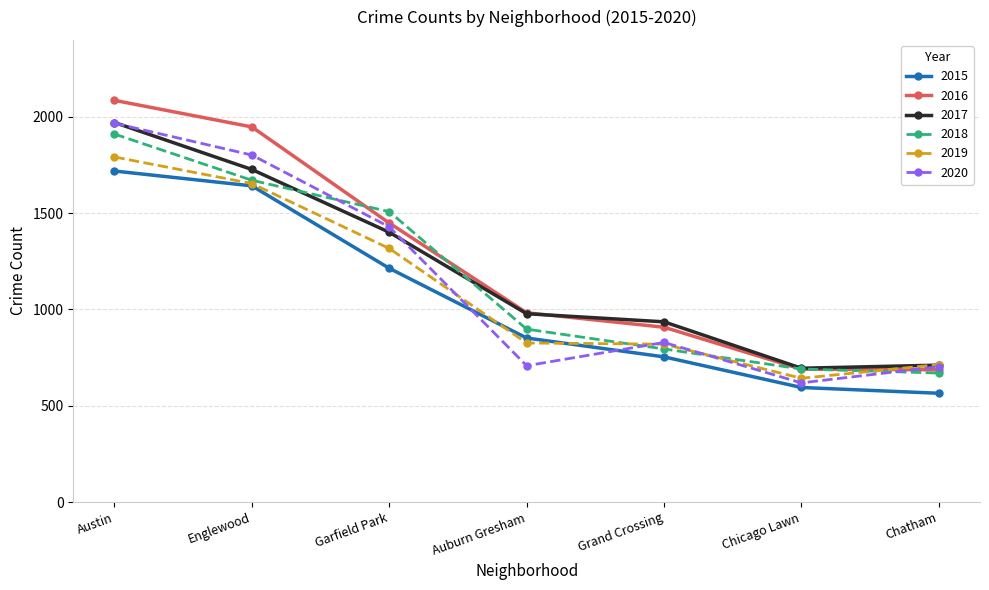

Which series has the largest range (max minus min)?

2016